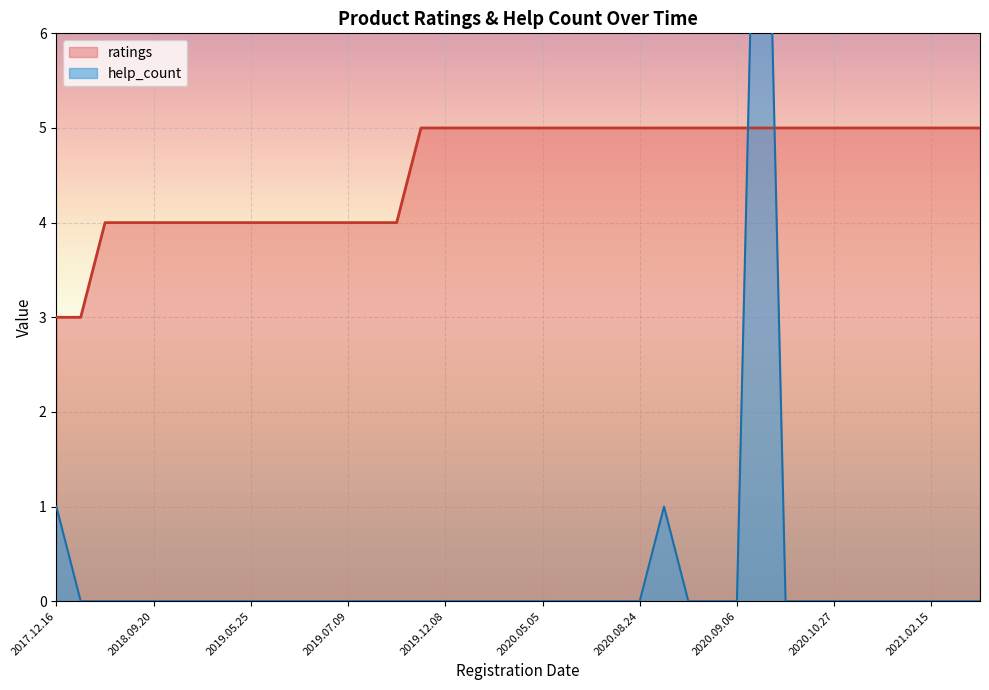

What is the label of the 24th point from the left?

2020.08.05